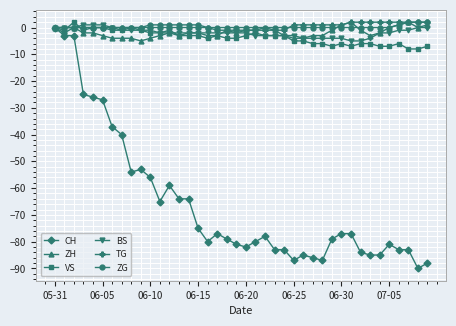

Which series has the widest spread of values?

CH